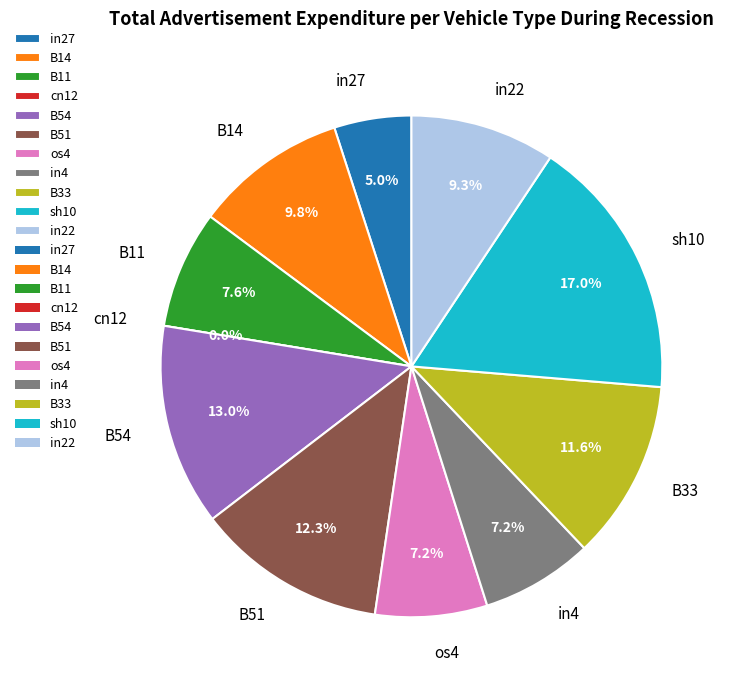

What is the total percentage of in22 and B51?

21.6%